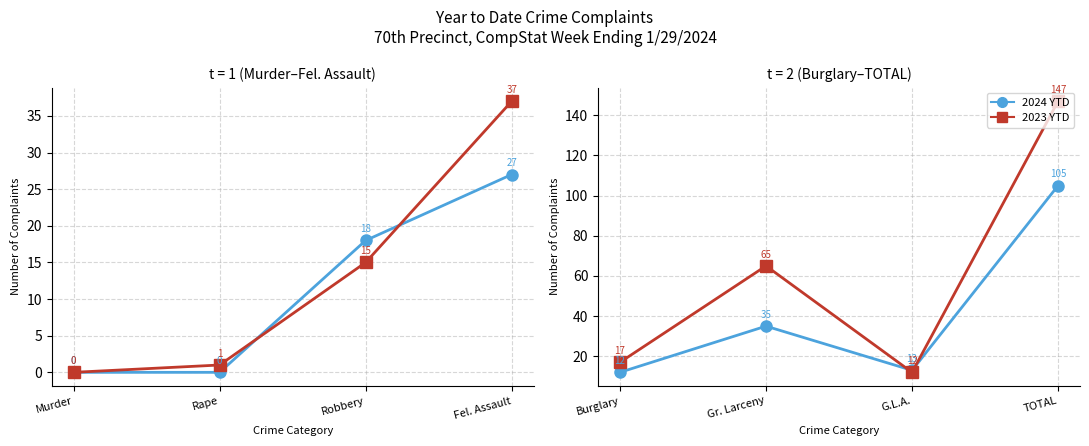

Is it true that 2024 YTD equals 6 at Burglary?

False